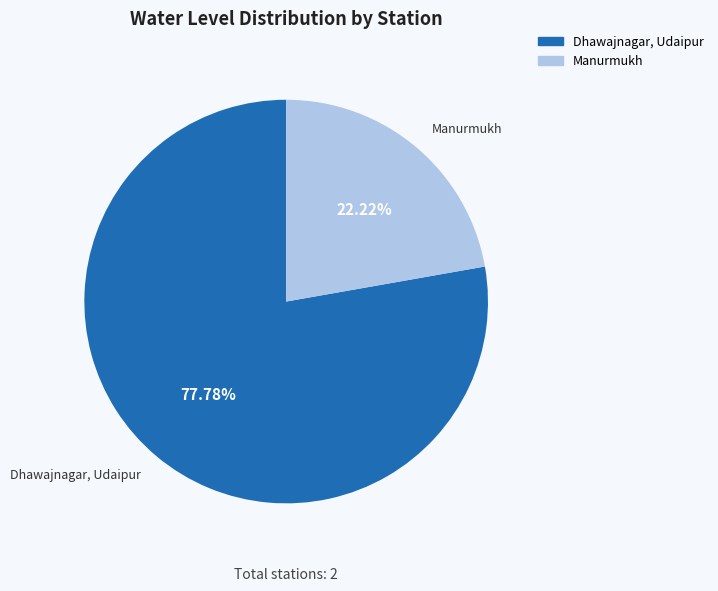

Combined, do Dhawajnagar, Udaipur and Manurmukh account for over 50%?

Yes